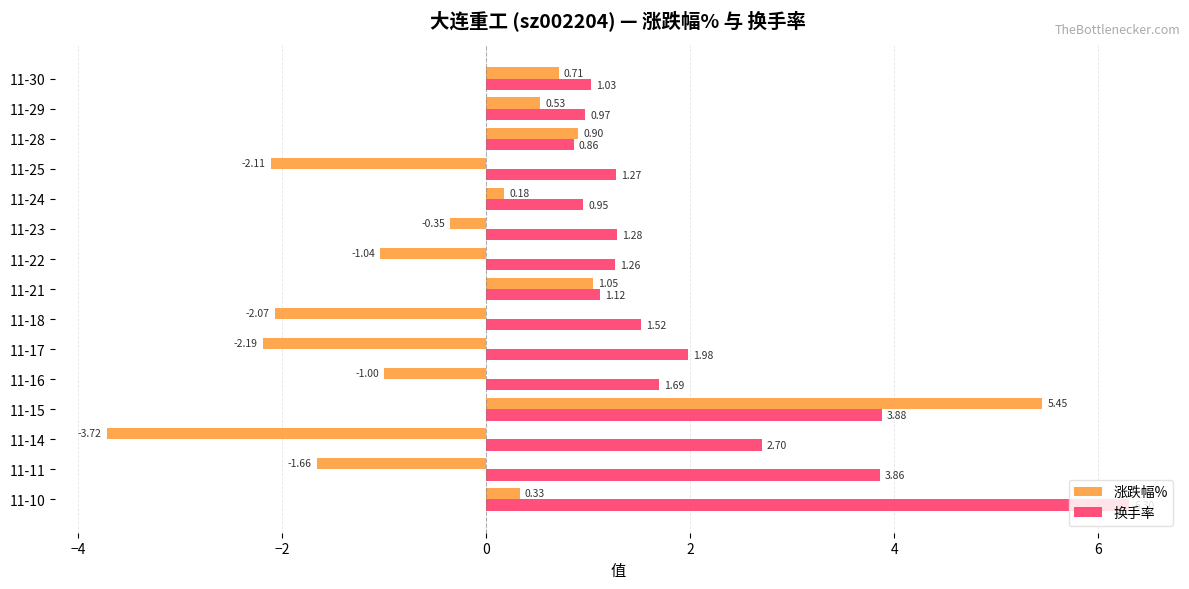

Which series changed the most between 11-24 and 11-22?

涨跌幅%